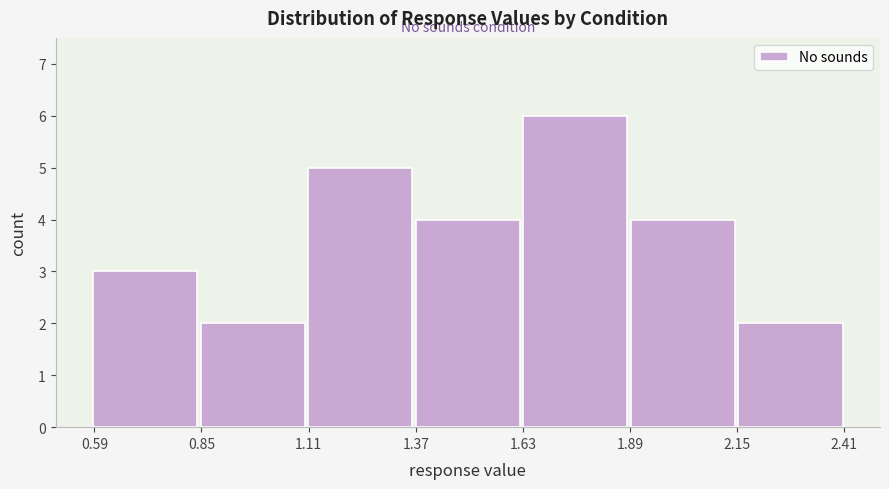

Reading left to right, transcribe this chart: for each bar, give the range it covers on the x-axis and its height. Neither the bar edges nor the heights are printed on the chart, so give them approximately, as read against the axes.

0.60 to 0.85: 3
0.85 to 1.10: 2
1.10 to 1.35: 5
1.35 to 1.65: 4
1.65 to 1.90: 6
1.90 to 2.15: 4
2.15 to 2.40: 2